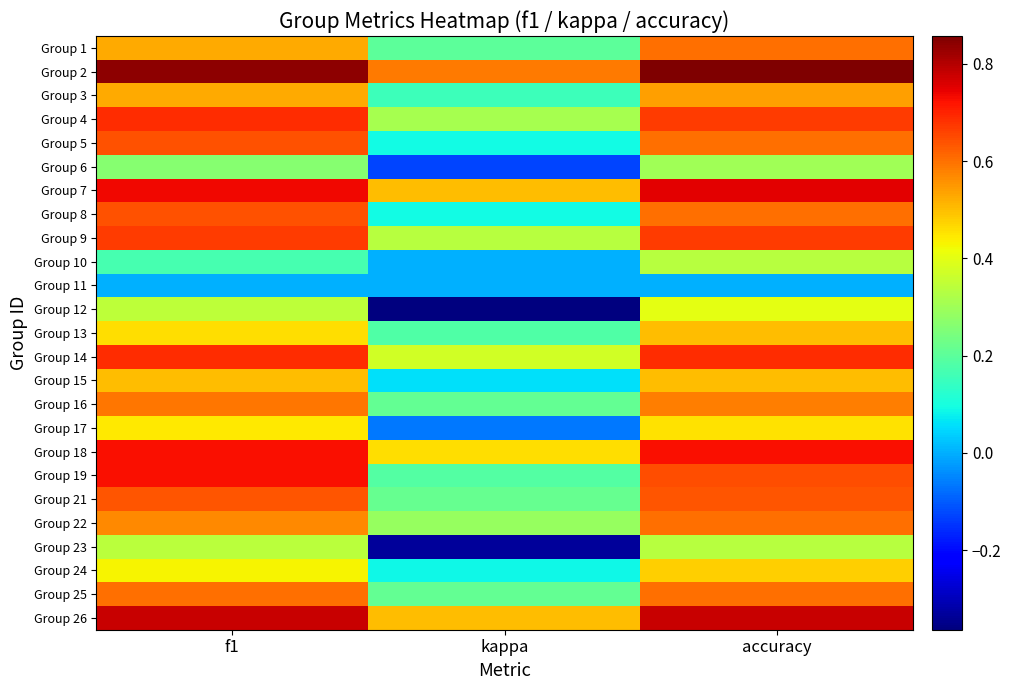

At how many categories does at least one series exceed 0?

3